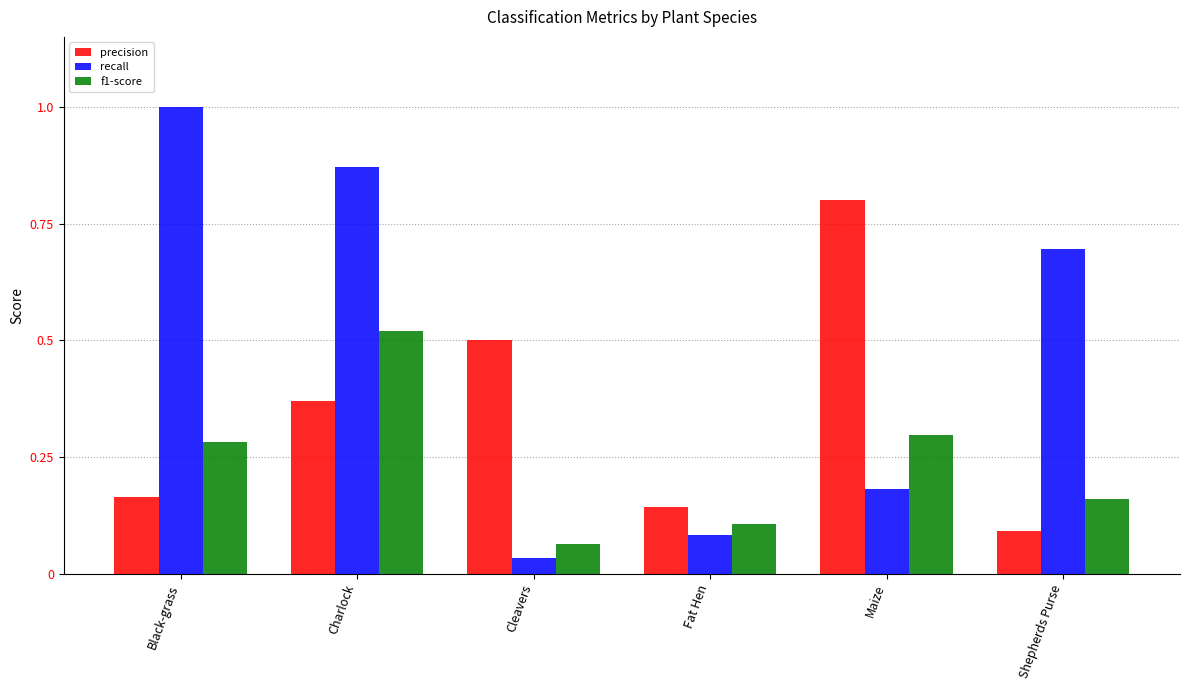

What are all the series names shown in the legend?

precision, recall, f1-score